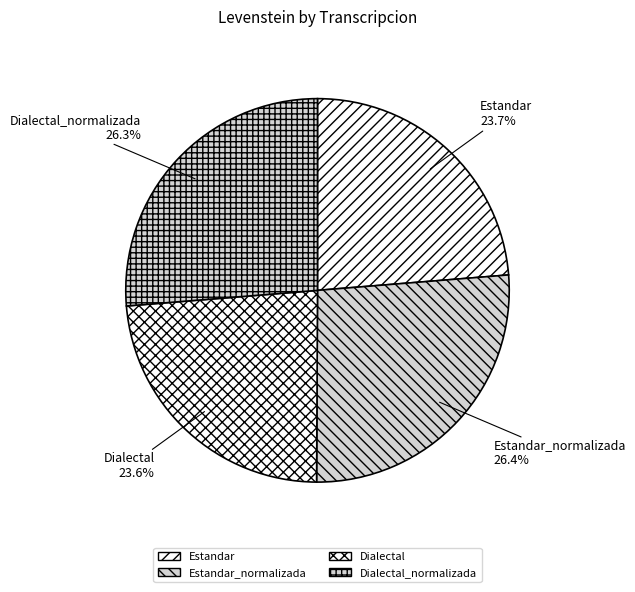

To the nearest percent, what is the difference between the Estandar and Estandar_normalizada slice percentages?

3%